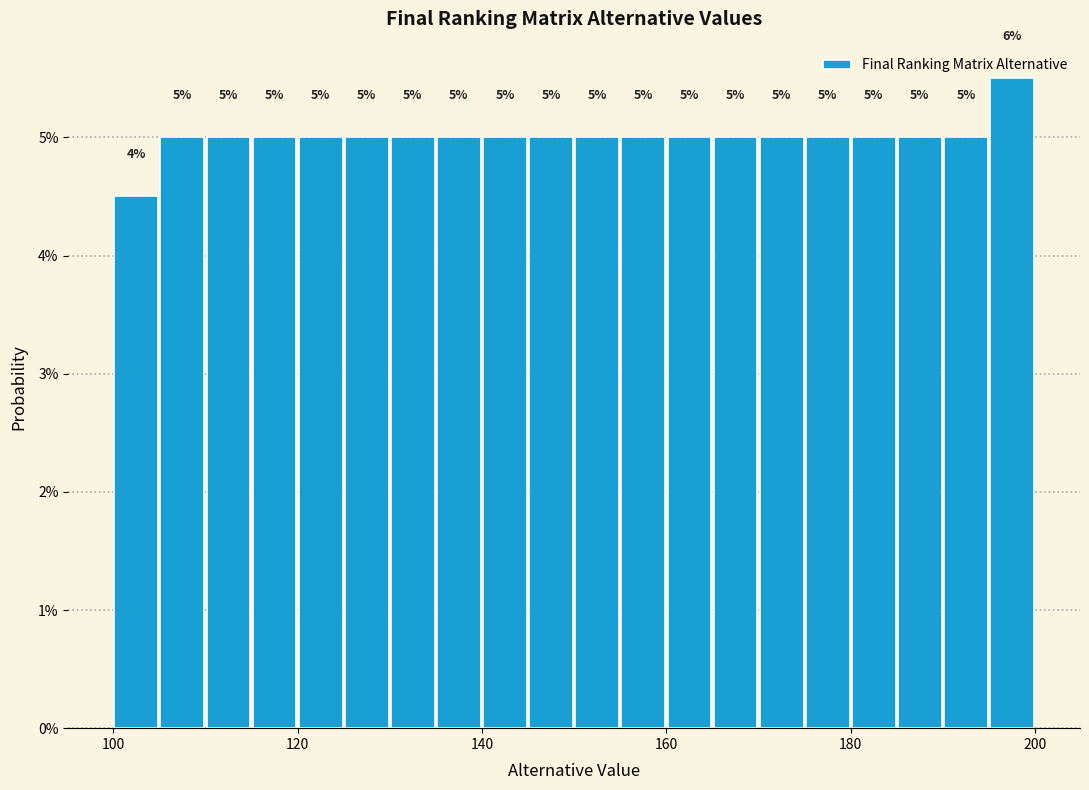

Read against the x-axis, roughly where is the centre of the tallest bar?

198